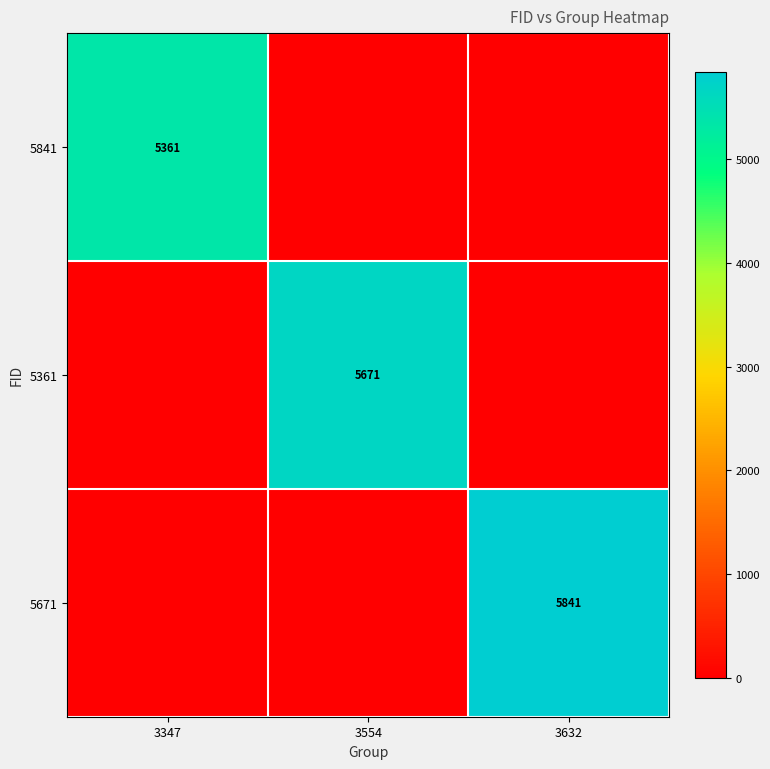

Is it true that 5361 equals 8499 at 3554?

False